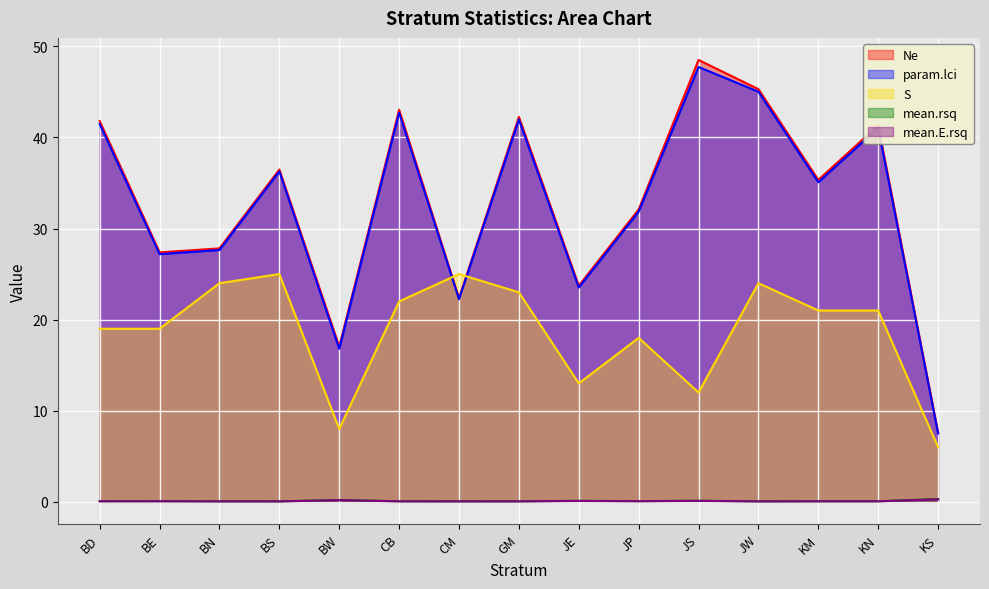

List the labels in order of S value, largest first.

BS, CM, BN, JW, GM, CB, KM, KN, BD, BE, JP, JE, JS, BW, KS